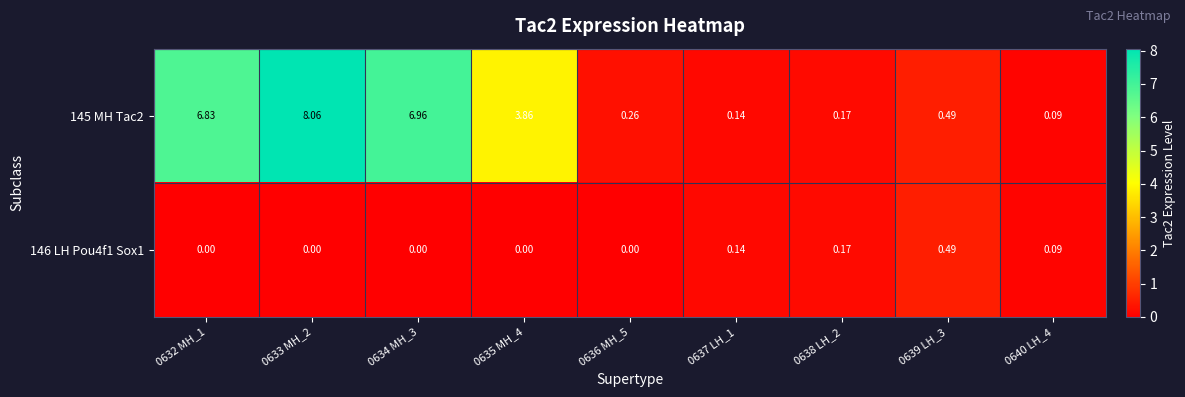

At which category is the sum across all series the highest?

0633 MH_2